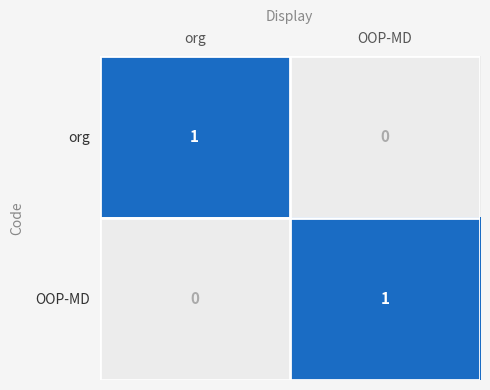

Reading left to right, extract all data points from this chart.

org: 1	0
OOP-MD: 0	1